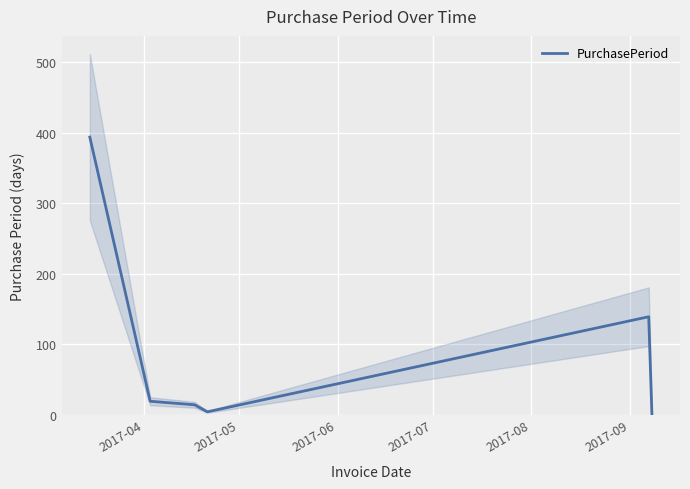

True or false: the data shows 1 at 2017-07.

False